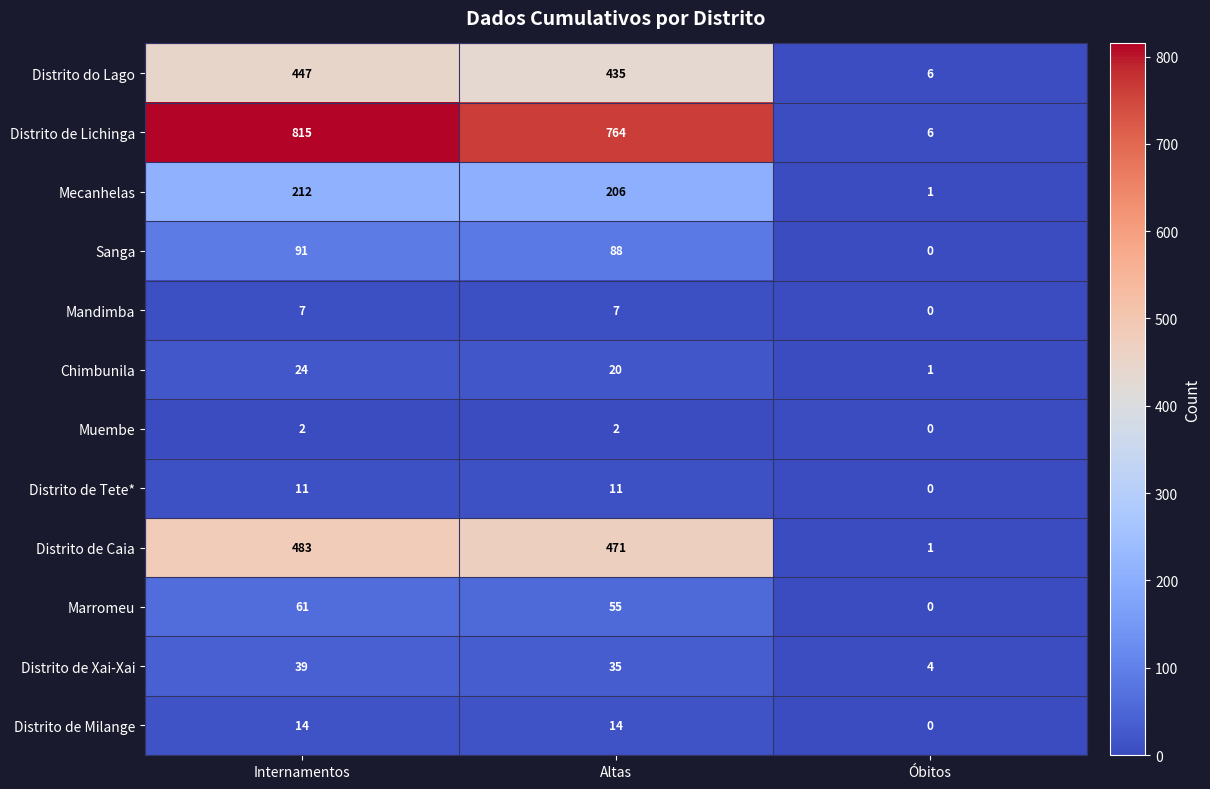

List the series in order of their peak value, highest first.

Distrito de Lichinga, Distrito de Caia, Distrito do Lago, Mecanhelas, Sanga, Marromeu, Distrito de Xai-Xai, Chimbunila, Distrito de Milange, Distrito de Tete*, Mandimba, Muembe